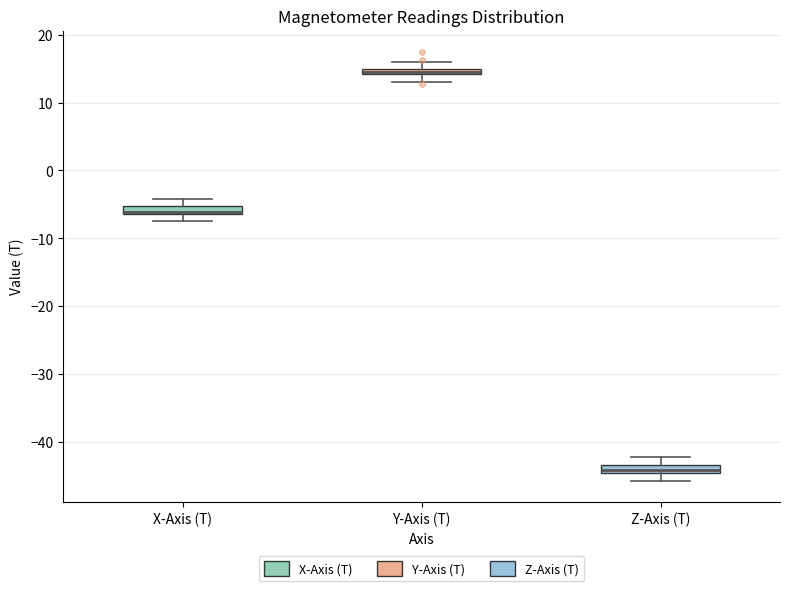

Where is the lower edge of the box for X-Axis (T) on the y-axis? The values are not printed on the chart, so give them approximately, as read against the axis.

-6